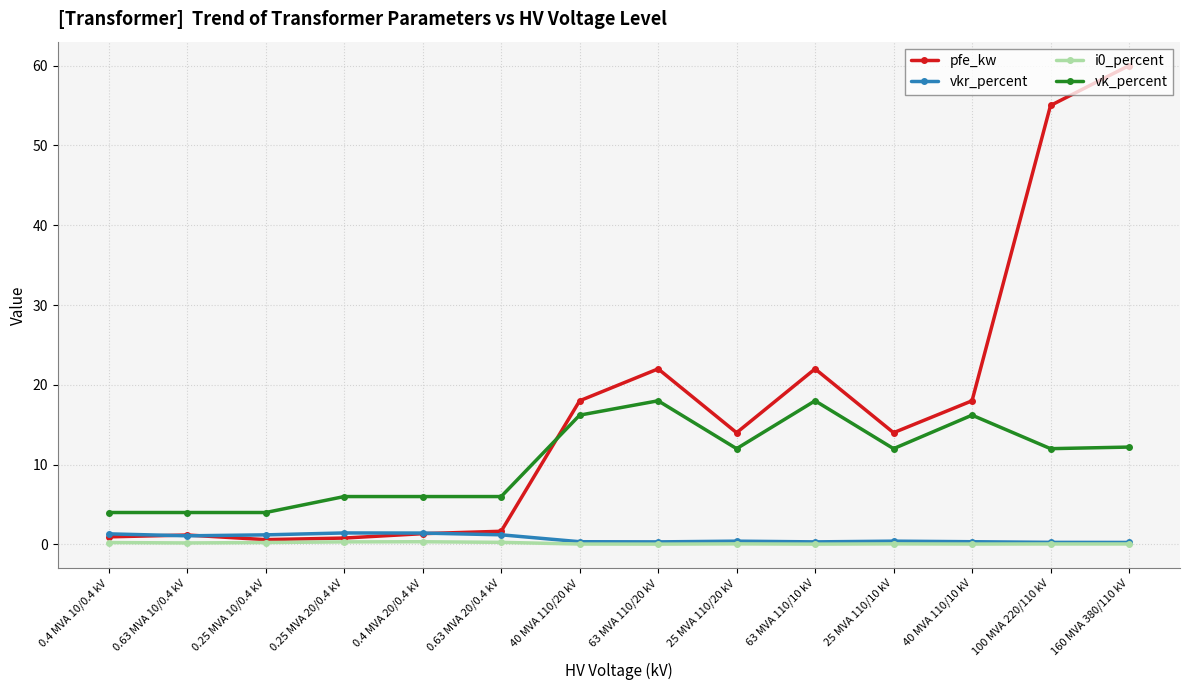

How many lines are shown in the chart?

4